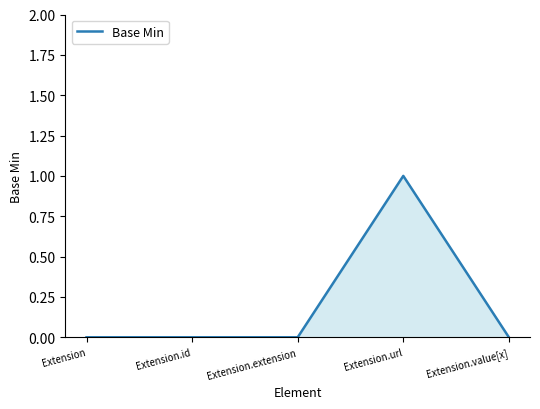

What position from the right is Extension?

5